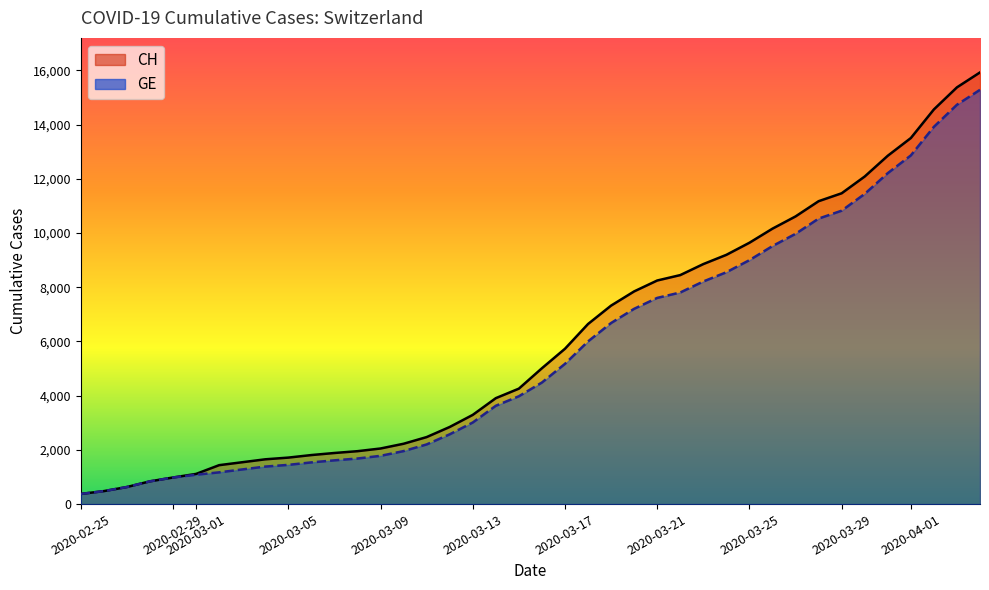

Which series has the largest total across all categories?

CH